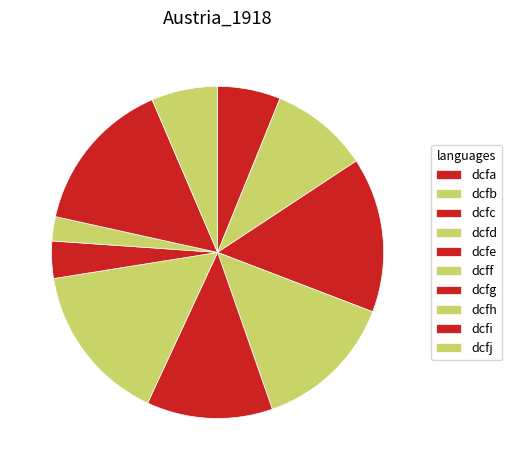

Which slice is the largest?

dcff